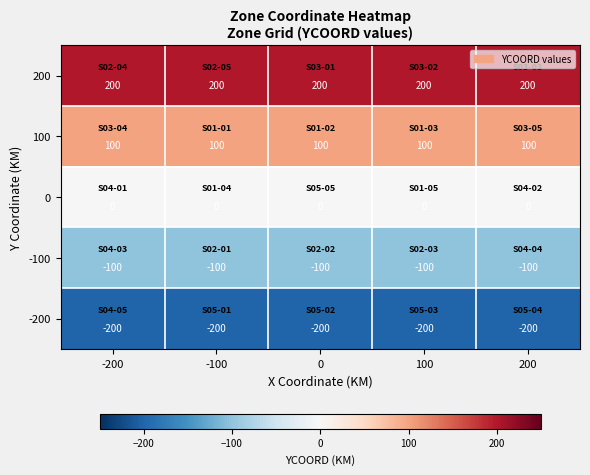

The value of 100 at 0 is 100. True or false?

True